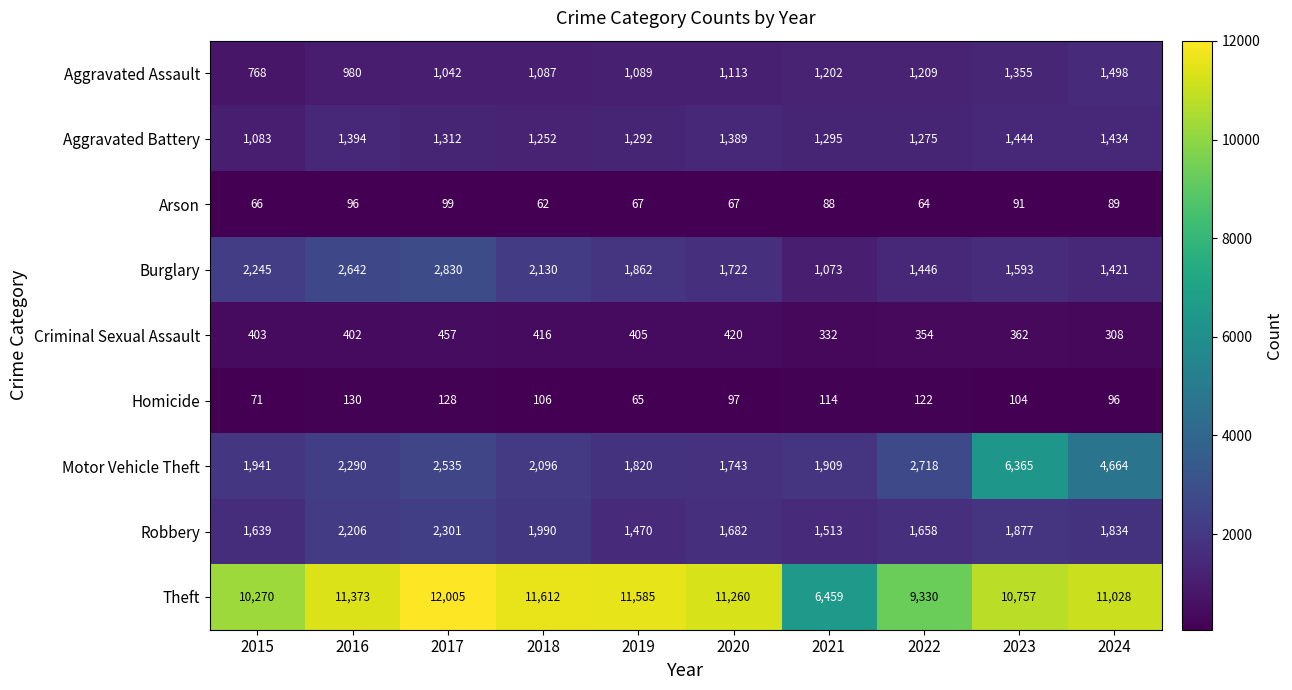

How many data points does each series have?

10